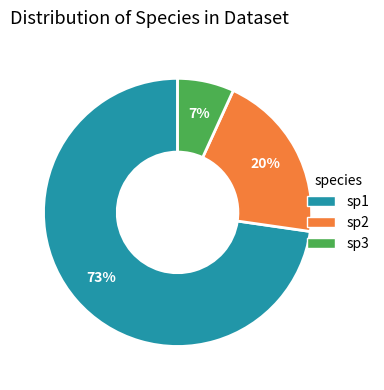

Do sp2 and sp1 together represent more than half of the pie?

Yes